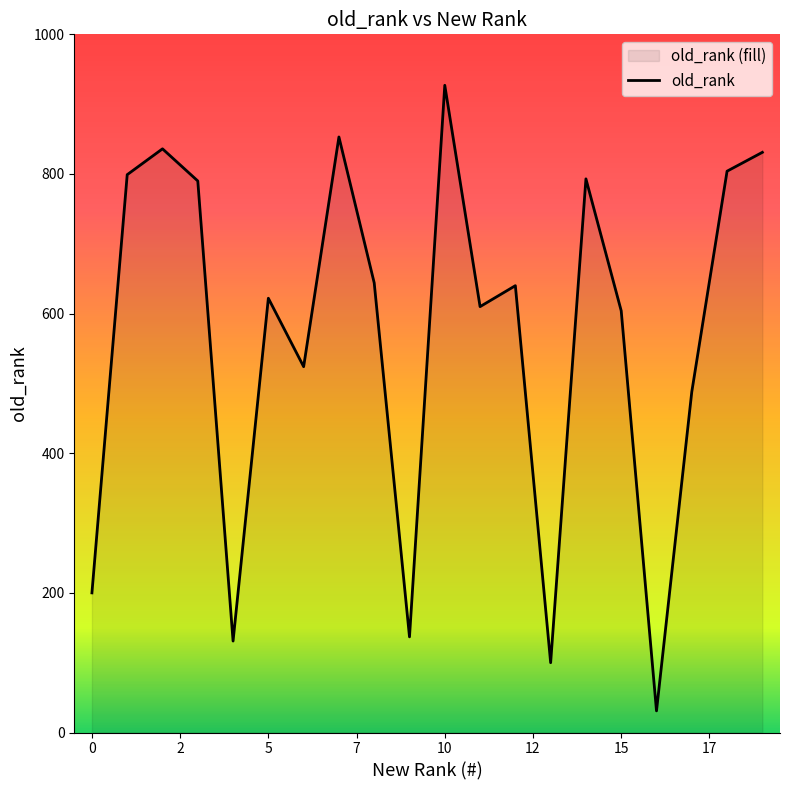

What is the smallest value displayed?

31